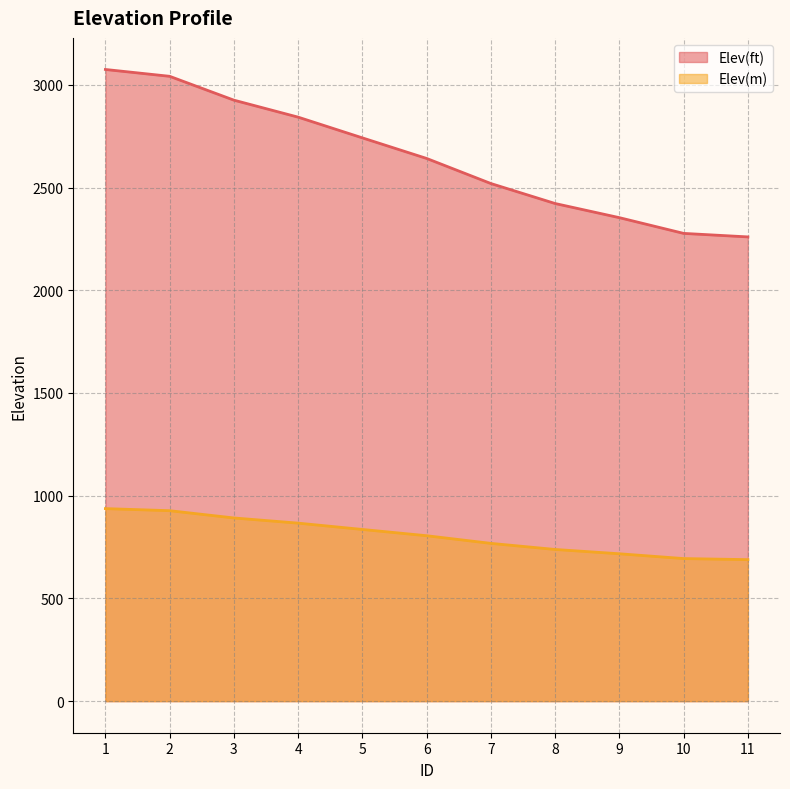

How many data points in Elev(ft) are above 2641?

6